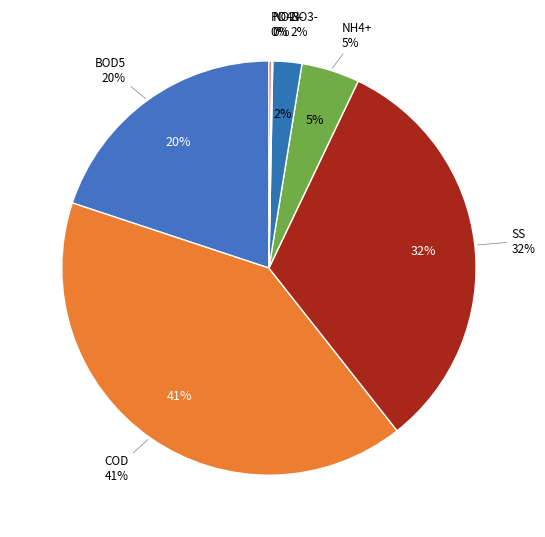

How many segments does this pie chart have?

7